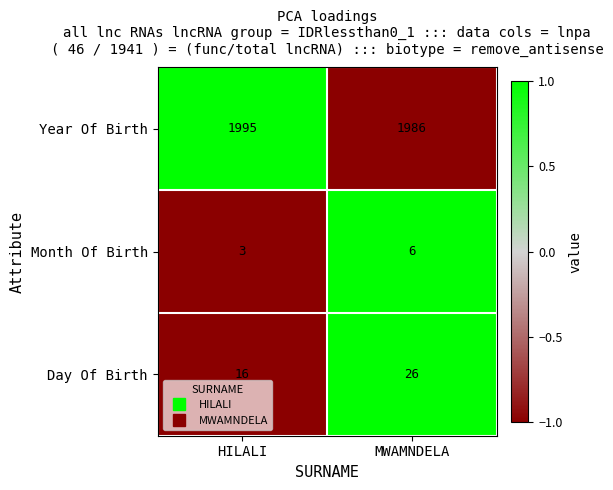

What is the sum of the Day Of Birth values at MWAMNDELA and HILALI?

42